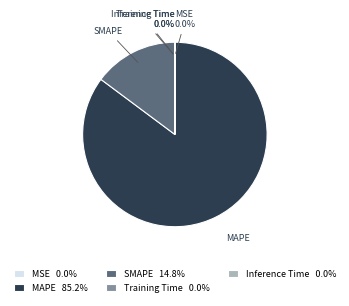

Which category accounts for the majority?

MAPE